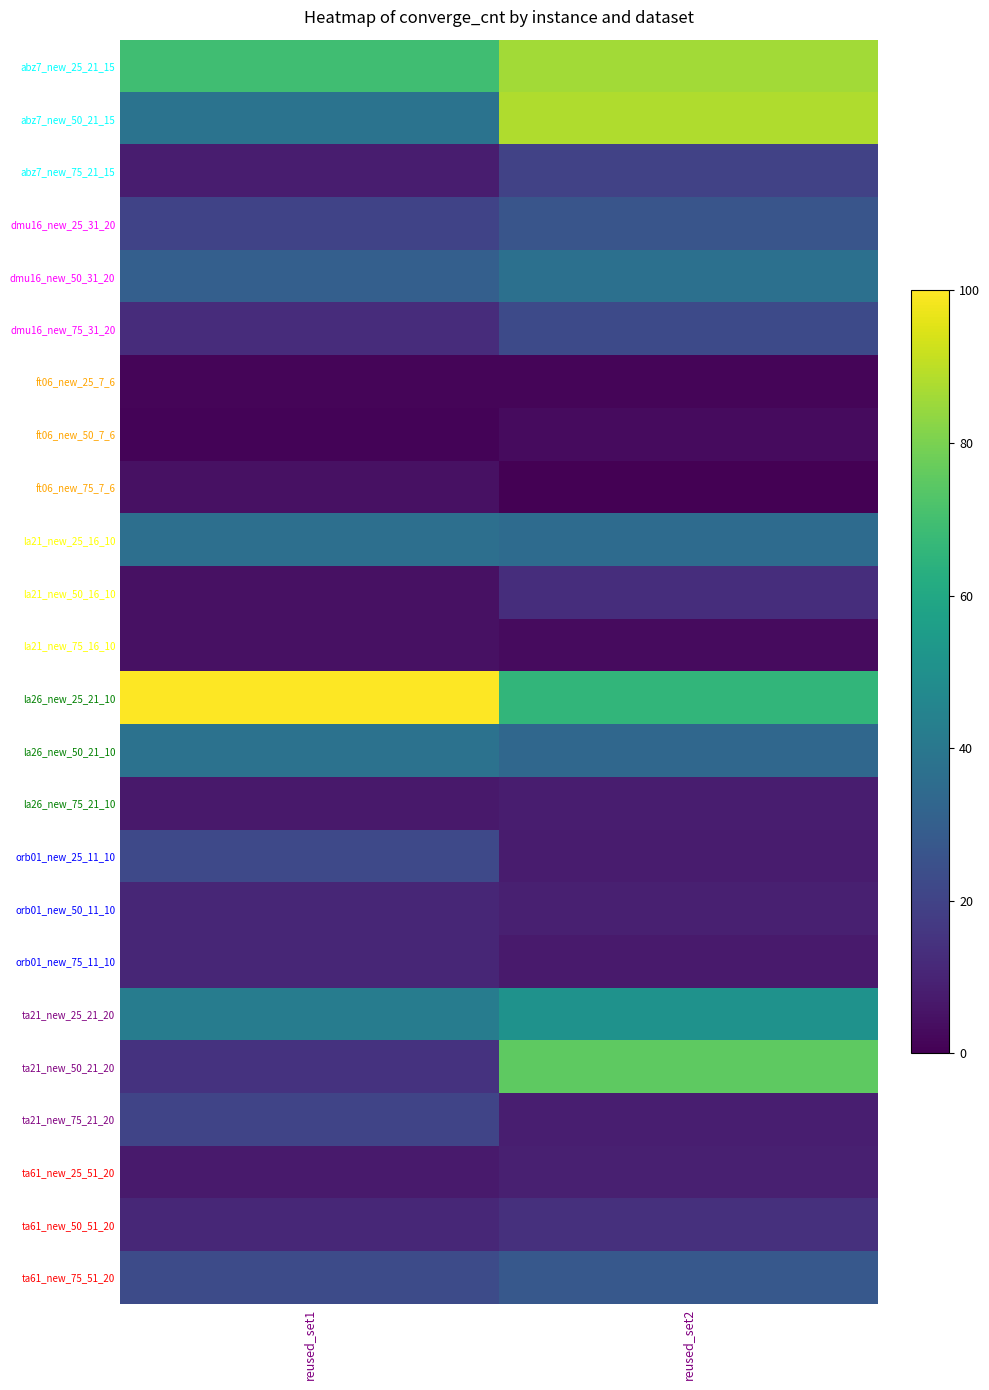

Reading right to left, list all the values displayed in this chart.

abz7_new_25_21_15: reused_set2=86.0	reused_set1=69.3
abz7_new_50_21_15: reused_set2=88.2	reused_set1=38.2
abz7_new_75_21_15: reused_set2=19.7	reused_set1=8.1
dmu16_new_25_31_20: reused_set2=26.2	reused_set1=20.0
dmu16_new_50_31_20: reused_set2=36.9	reused_set1=30.1
dmu16_new_75_31_20: reused_set2=22.4	reused_set1=12.5
ft06_new_25_7_6: reused_set2=1.5	reused_set1=1.3
ft06_new_50_7_6: reused_set2=2.7	reused_set1=0.9
ft06_new_75_7_6: reused_set2=0.0	reused_set1=4.6
la21_new_25_16_10: reused_set2=35.1	reused_set1=36.6
la21_new_50_16_10: reused_set2=13.0	reused_set1=4.7
la21_new_75_16_10: reused_set2=2.7	reused_set1=4.5
la26_new_25_21_10: reused_set2=66.0	reused_set1=100.0
la26_new_50_21_10: reused_set2=33.6	reused_set1=37.5
la26_new_75_21_10: reused_set2=7.9	reused_set1=6.8
orb01_new_25_11_10: reused_set2=7.7	reused_set1=22.1
orb01_new_50_11_10: reused_set2=8.7	reused_set1=10.8
orb01_new_75_11_10: reused_set2=7.4	reused_set1=10.7
ta21_new_25_21_20: reused_set2=51.1	reused_set1=42.1
ta21_new_50_21_20: reused_set2=75.1	reused_set1=14.7
ta21_new_75_21_20: reused_set2=8.6	reused_set1=20.6
ta61_new_25_51_20: reused_set2=8.9	reused_set1=7.3
ta61_new_50_51_20: reused_set2=13.8	reused_set1=11.3
ta61_new_75_51_20: reused_set2=27.6	reused_set1=23.0